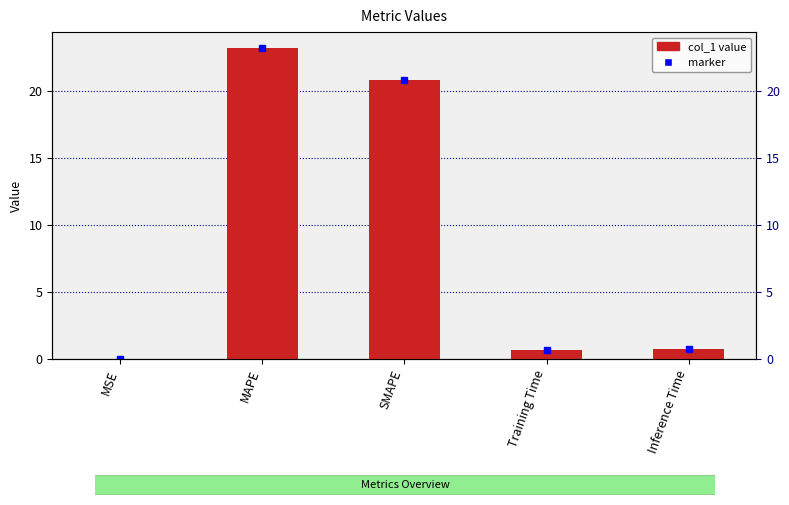

What is the label of the 4th bar from the left?

Training Time